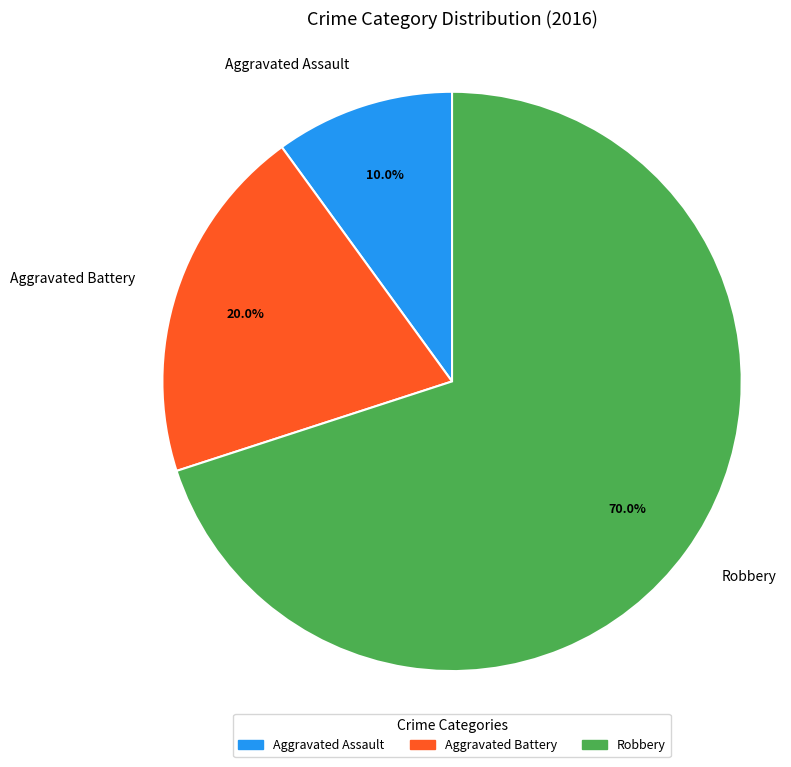

What percentage is the Robbery slice, to the nearest percent?

70%